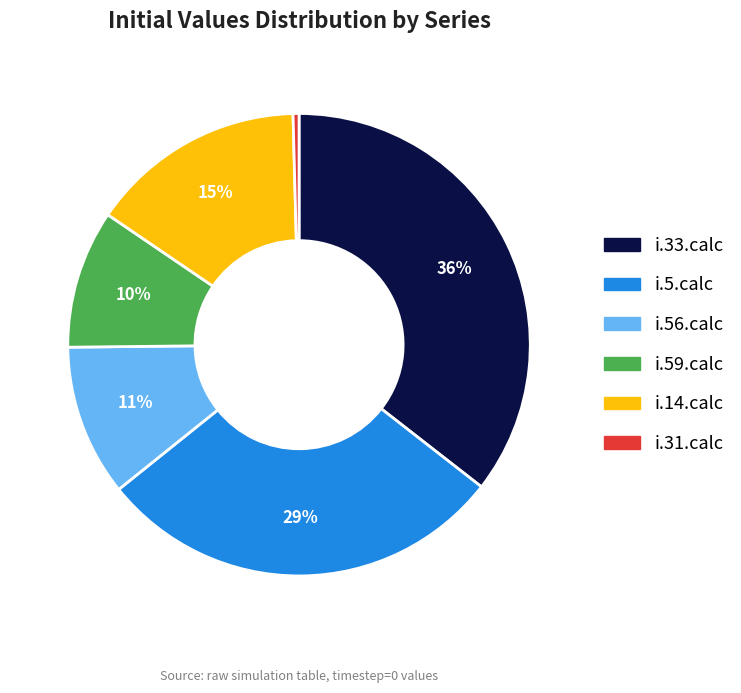

Do i.56.calc and i.5.calc together represent more than half of the pie?

No